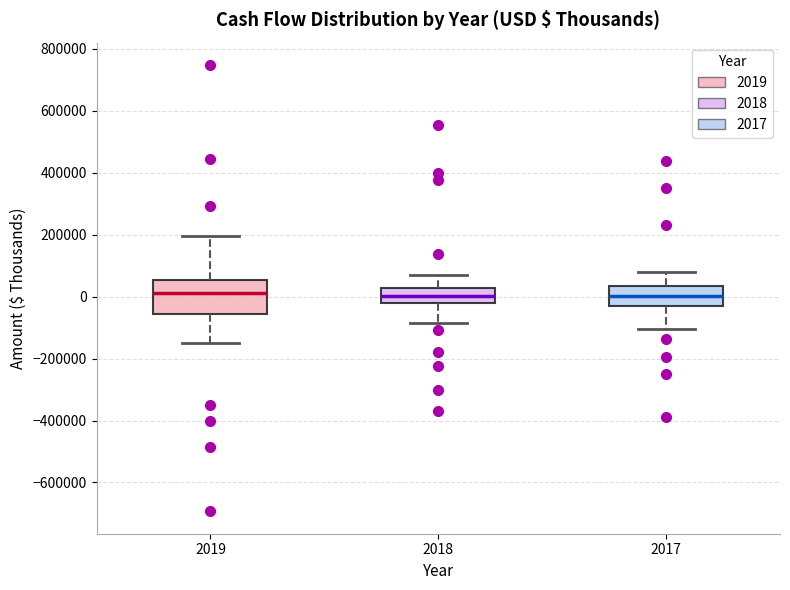

Which box is the tallest, from its lower edge to its upper edge?

2019